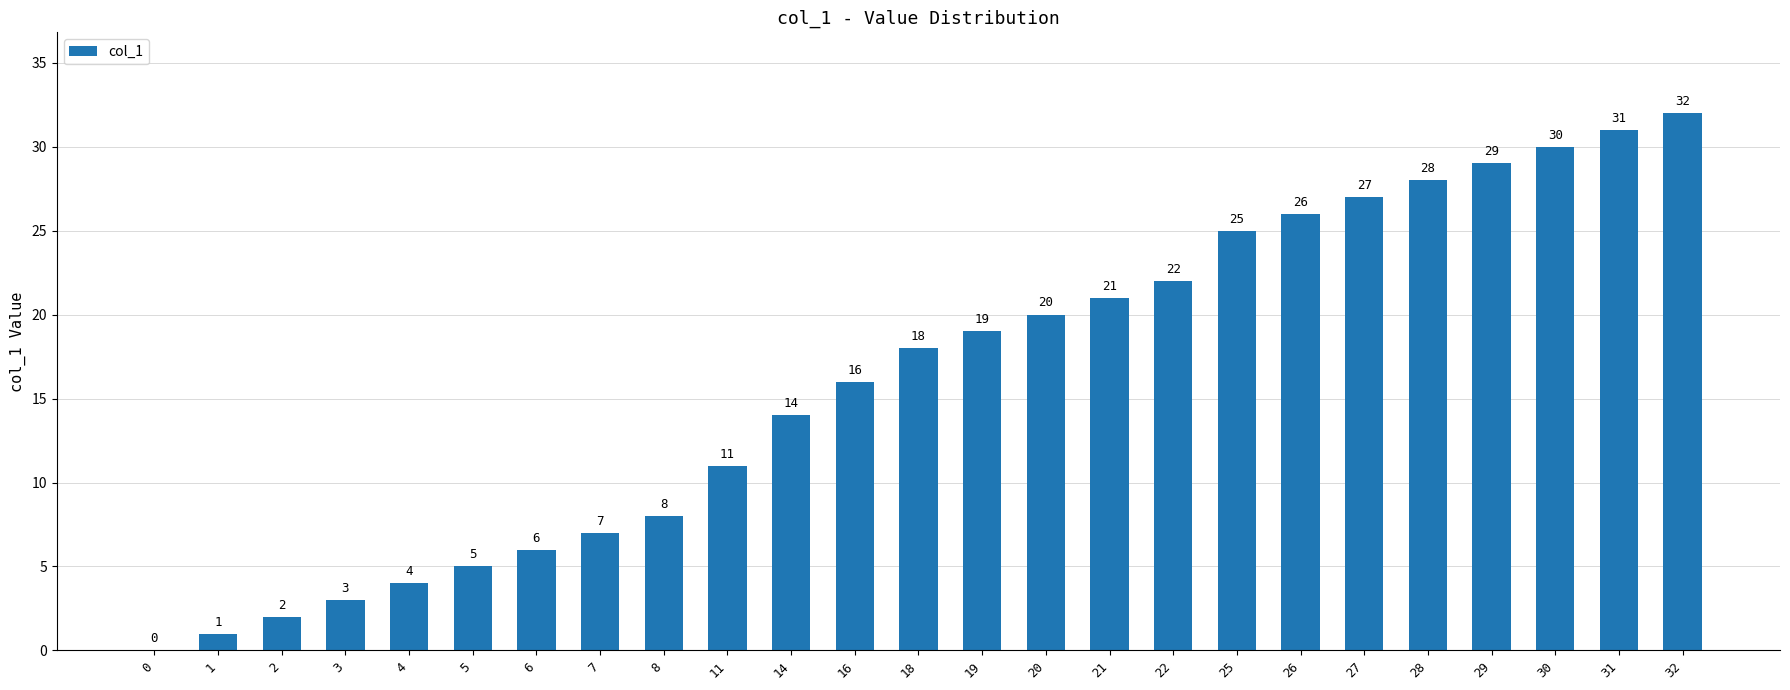

What is the greatest value displayed?

32